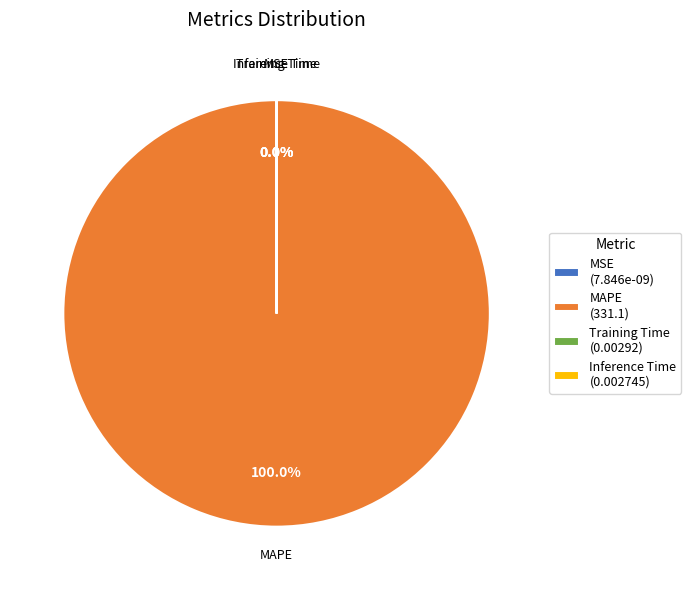

What is the largest slice in the pie chart?

MAPE